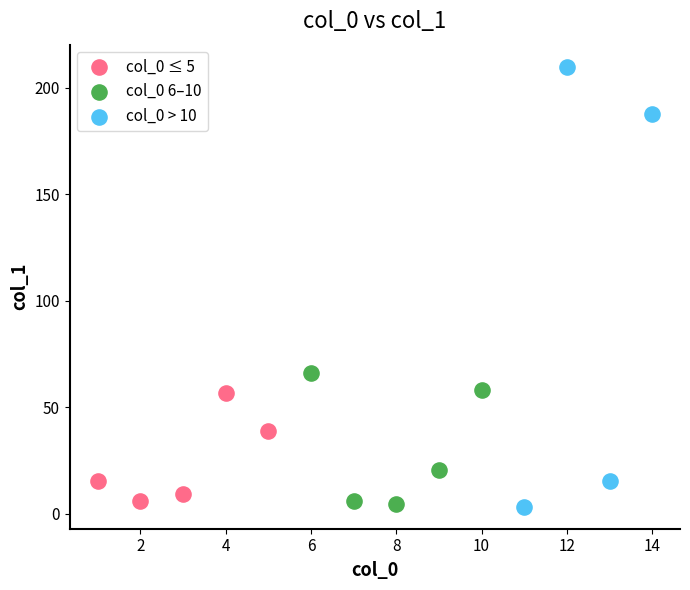

Which series reaches the maximum Y coordinate?

col_0 > 10